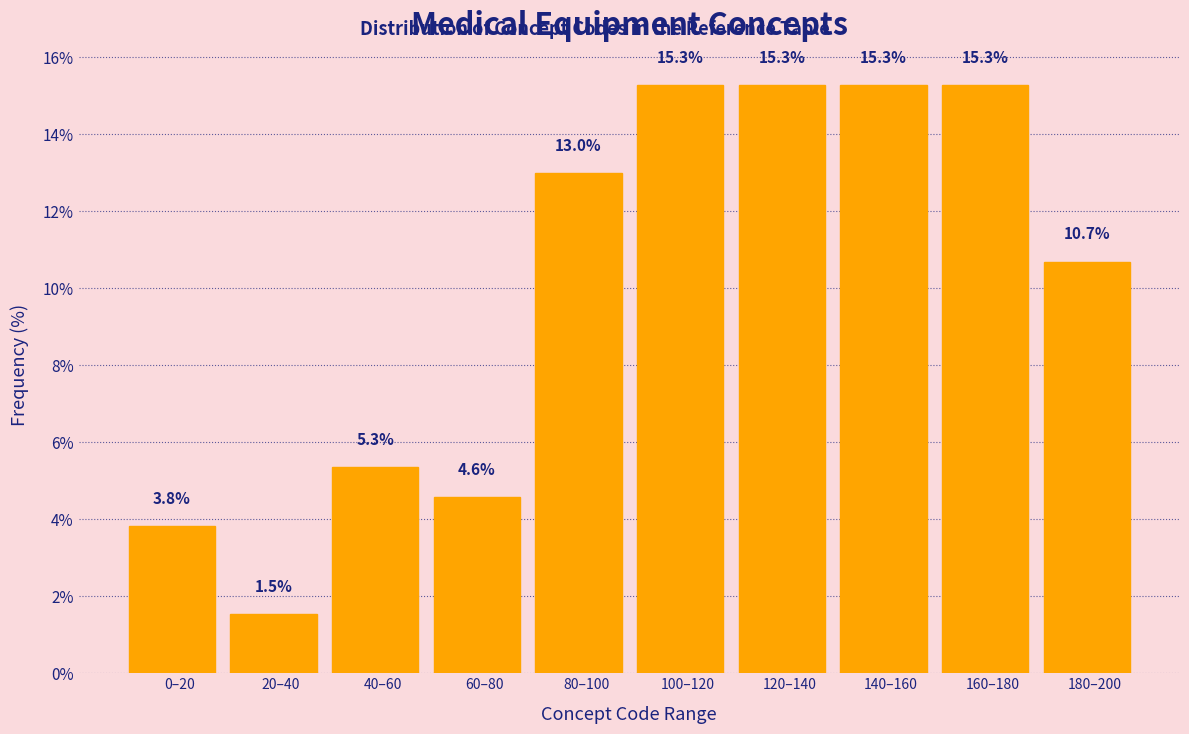

Reading left to right, what are all the values shown in this chart?

3.8	1.5	5.3	4.6	13.0	15.3	15.3	15.3	15.3	10.7